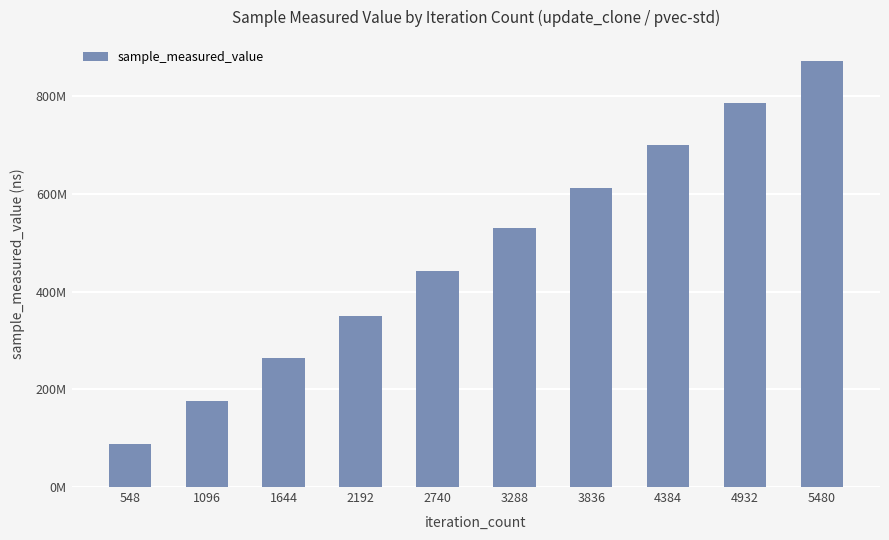

What is the smallest value displayed?

88162149